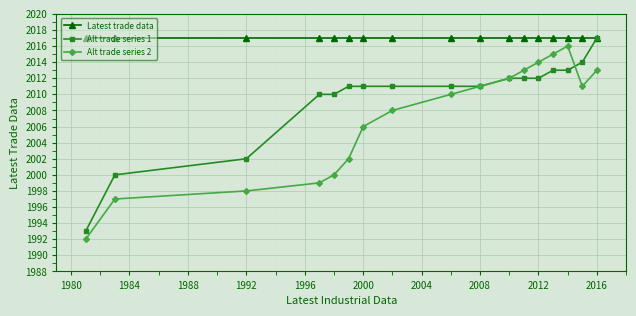

True or false: Alt trade series 2 has more than 1 interior local peaks.

False